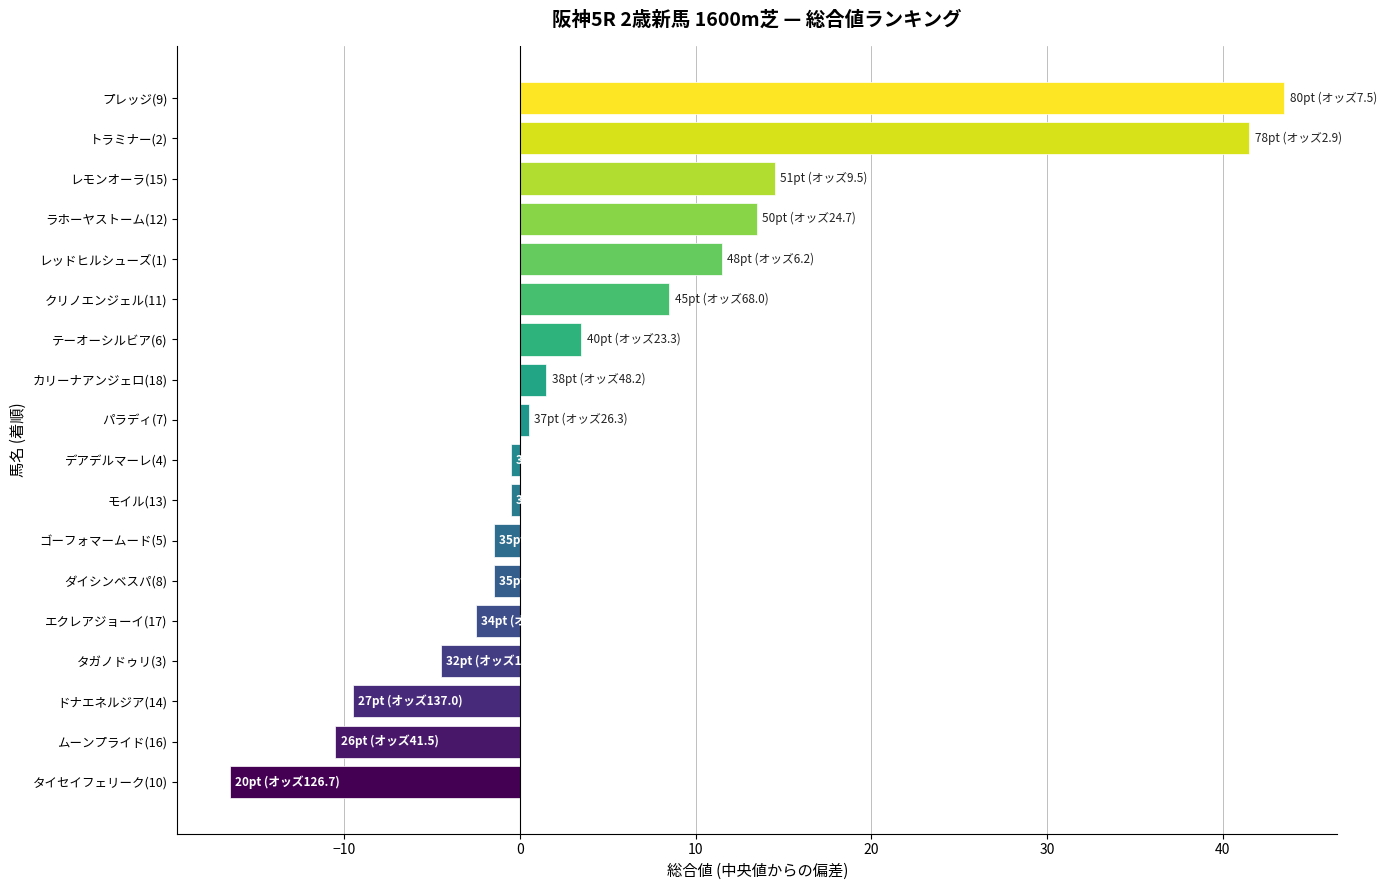

What is the change in value from ムーンプライド(16) to クリノエンジェル(11)?

+19.0